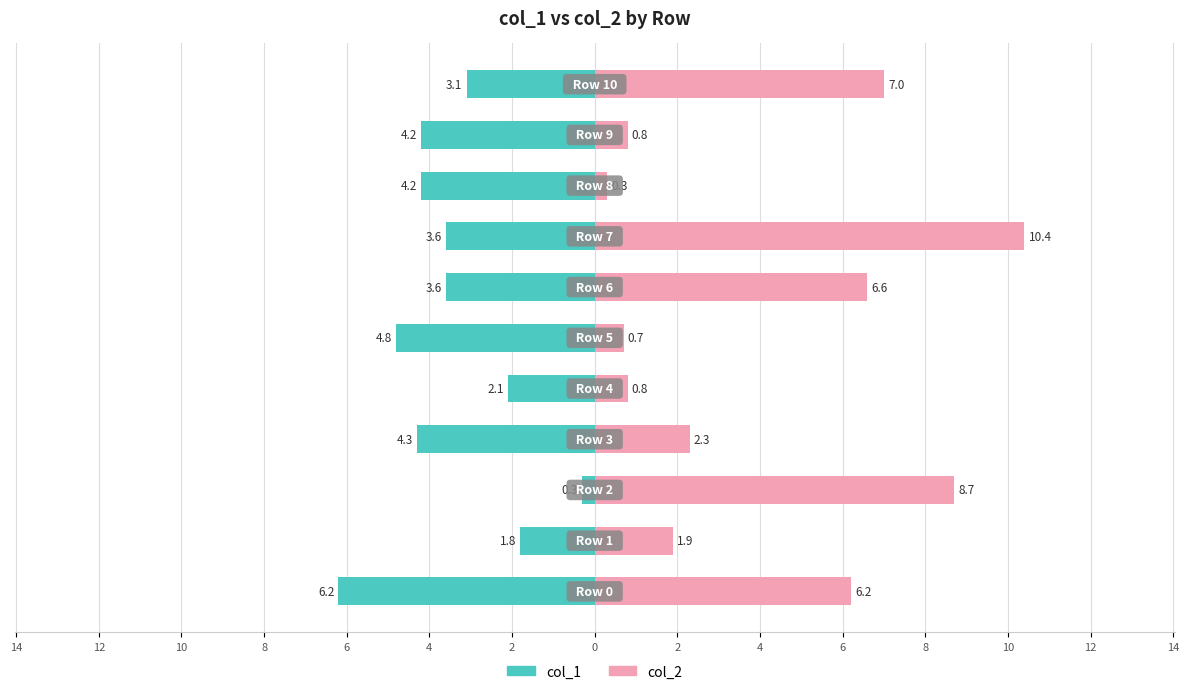

What is the spread (max minus min) of values at 6?

2.9